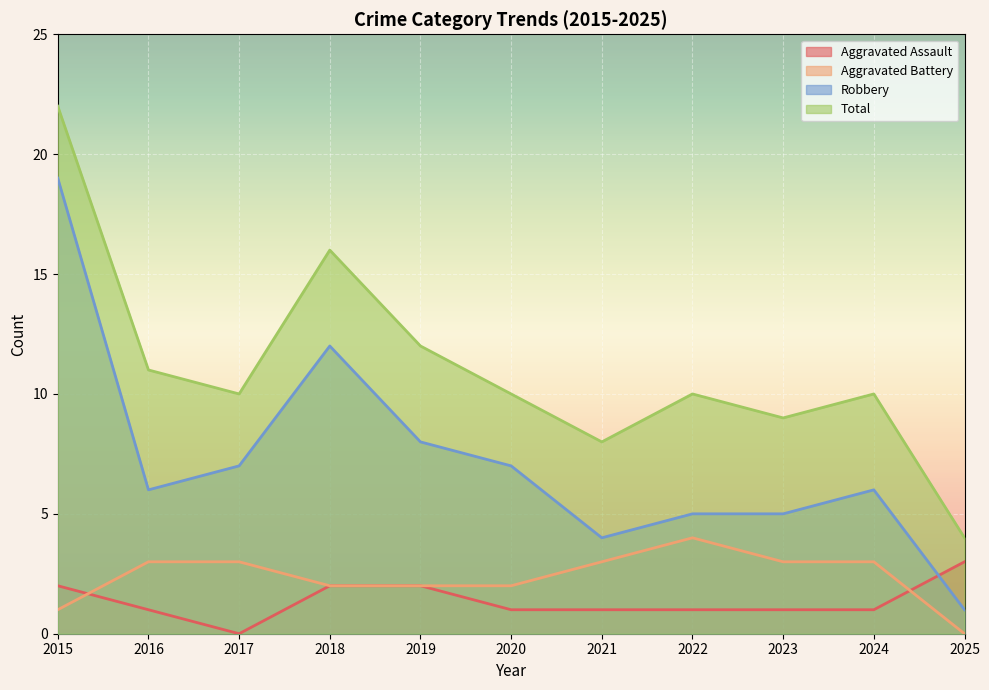

Is it true that Aggravated Battery equals 3 at 2020?

False